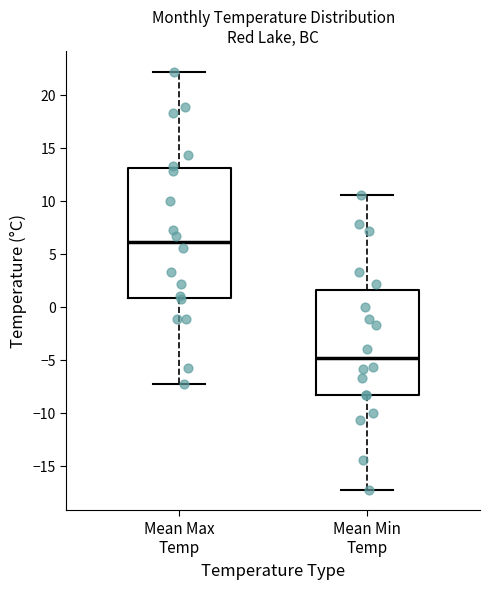

Which box has the highest median line?

Mean Max Temp